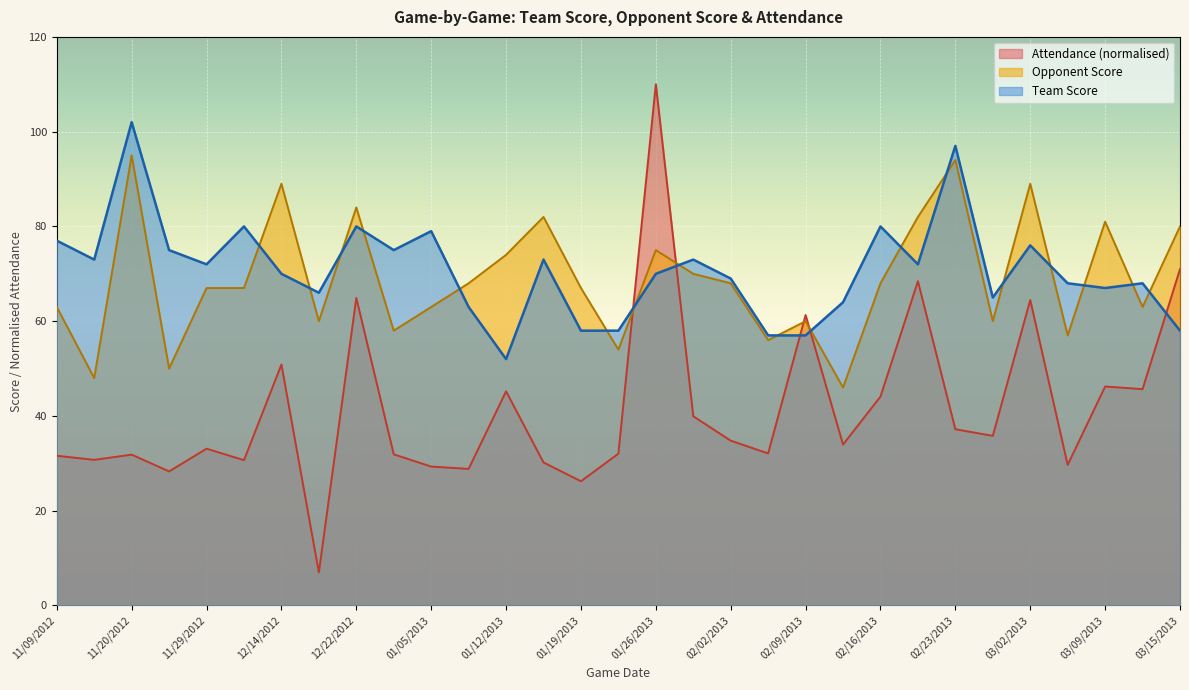

Between which two adjacent categories do Attendance and Opponent Score first intersect?

01/23/2013 and 01/26/2013